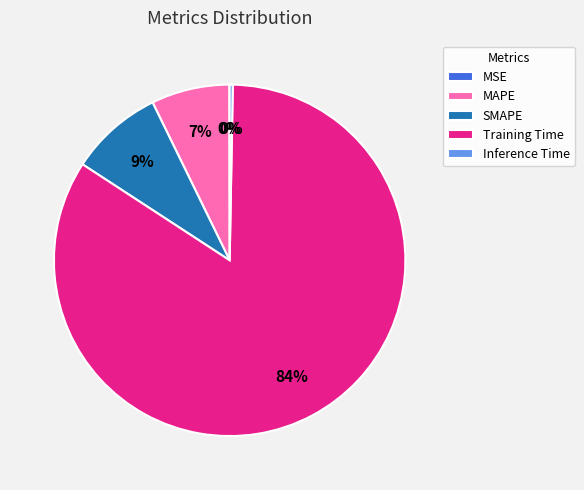

Which slice represents more than half of the pie?

Training Time